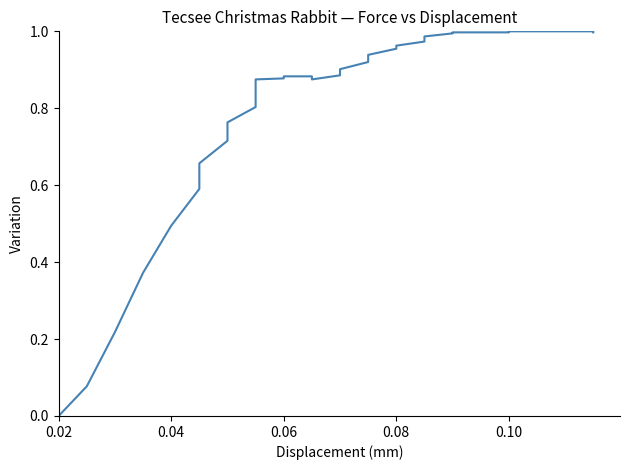

Does the chart have visible grid lines?

No